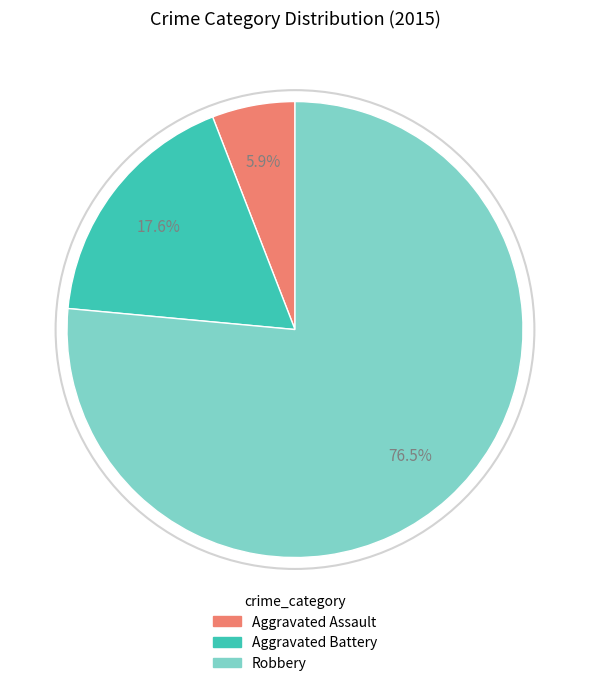

The Aggravated Battery slice represents 18% of the pie. True or false?

True